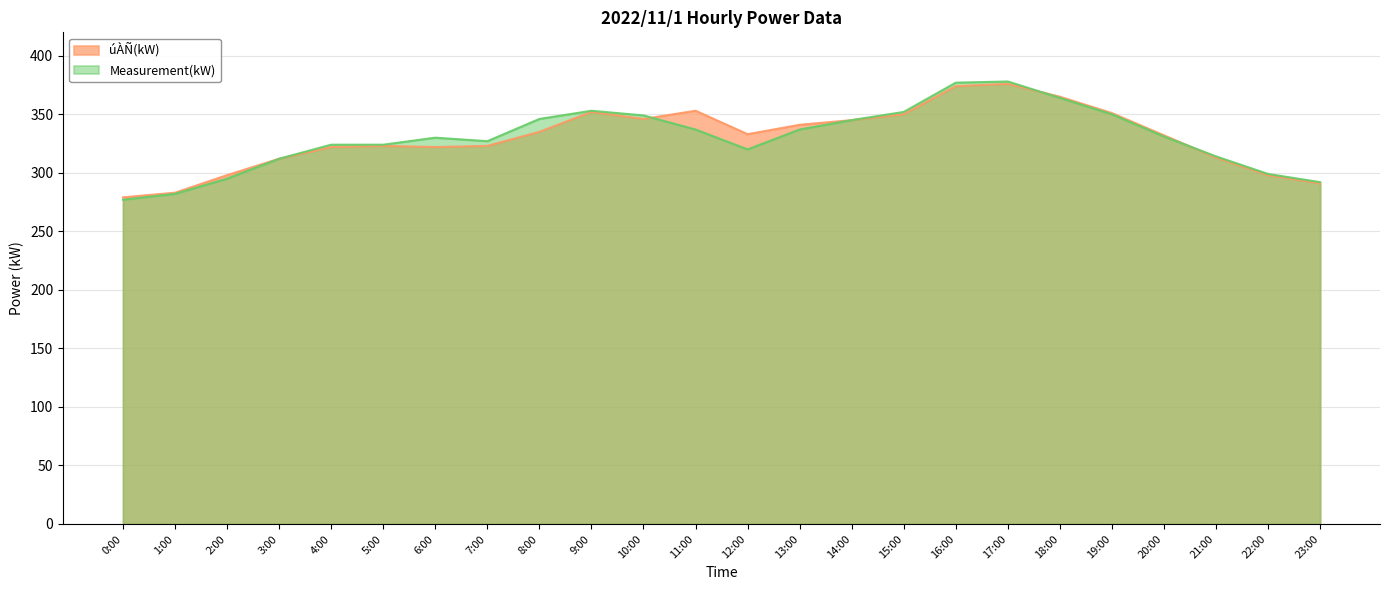

After their last crossing, which series has the higher values: úÀÑ(kW) or サúボl(kW)?

サúボl(kW)